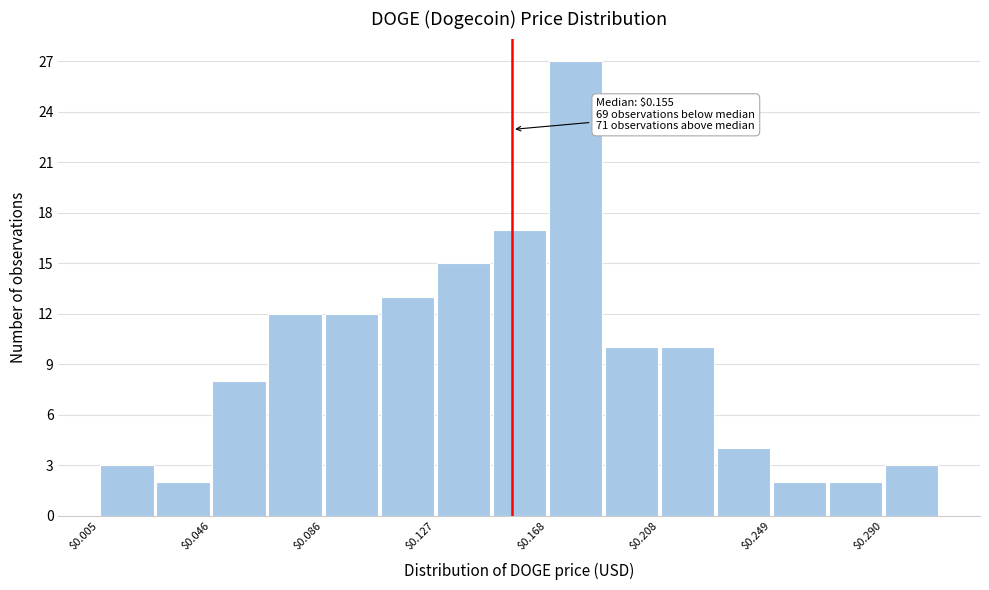

Over which range of the x-axis is the bar tallest?

0.170 to 0.190